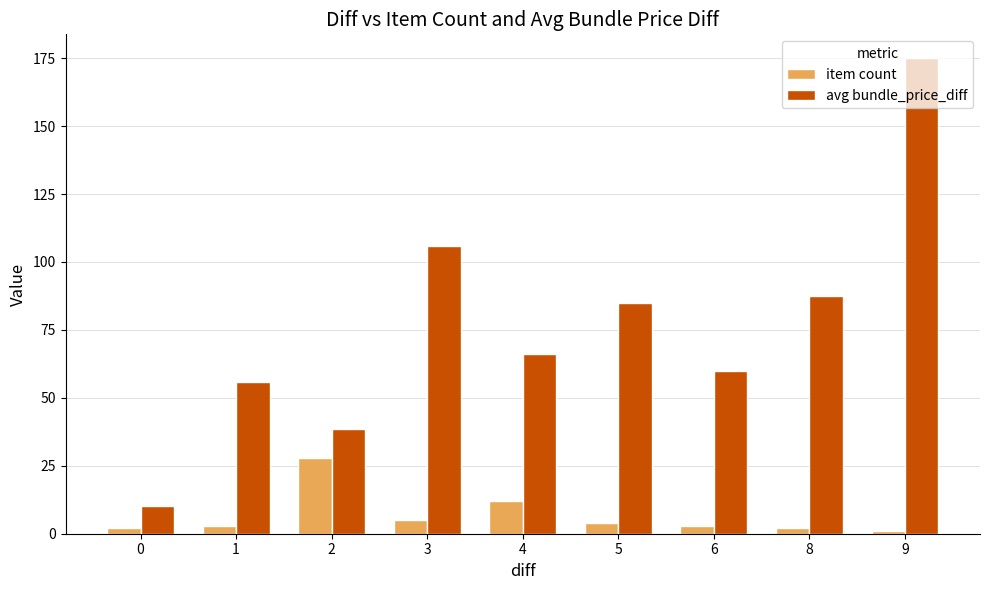

Which series changed the most between 2 and 9?

avg bundle_price_diff